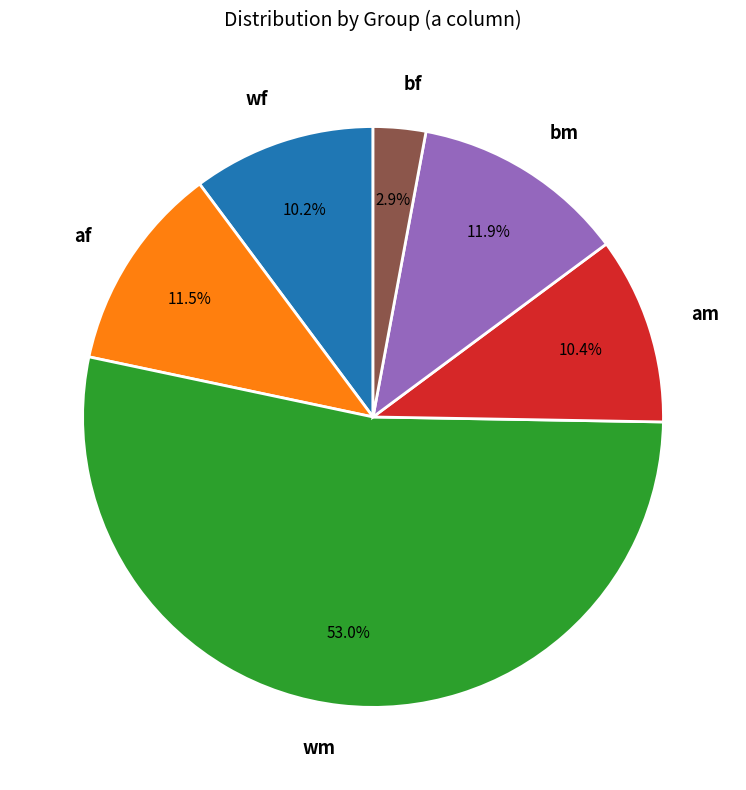

Which slice is the largest?

wm